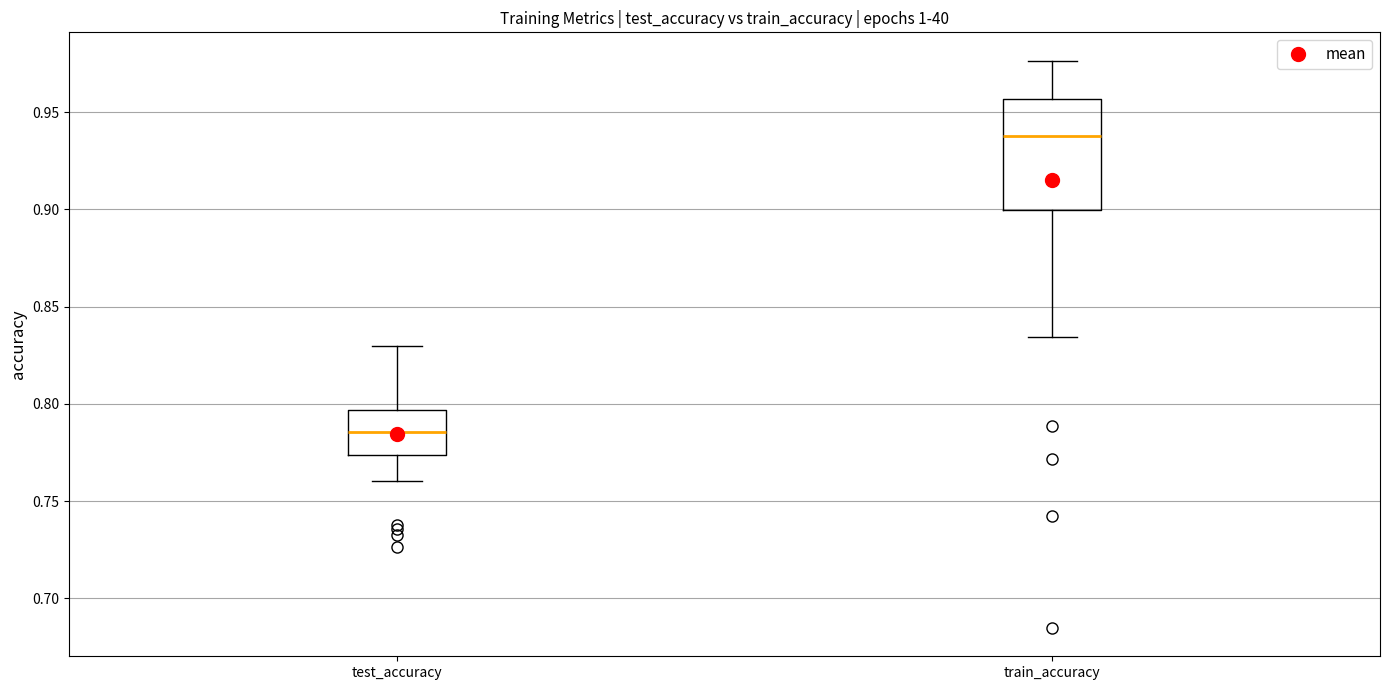

Which box's median line is the lowest?

test_accuracy